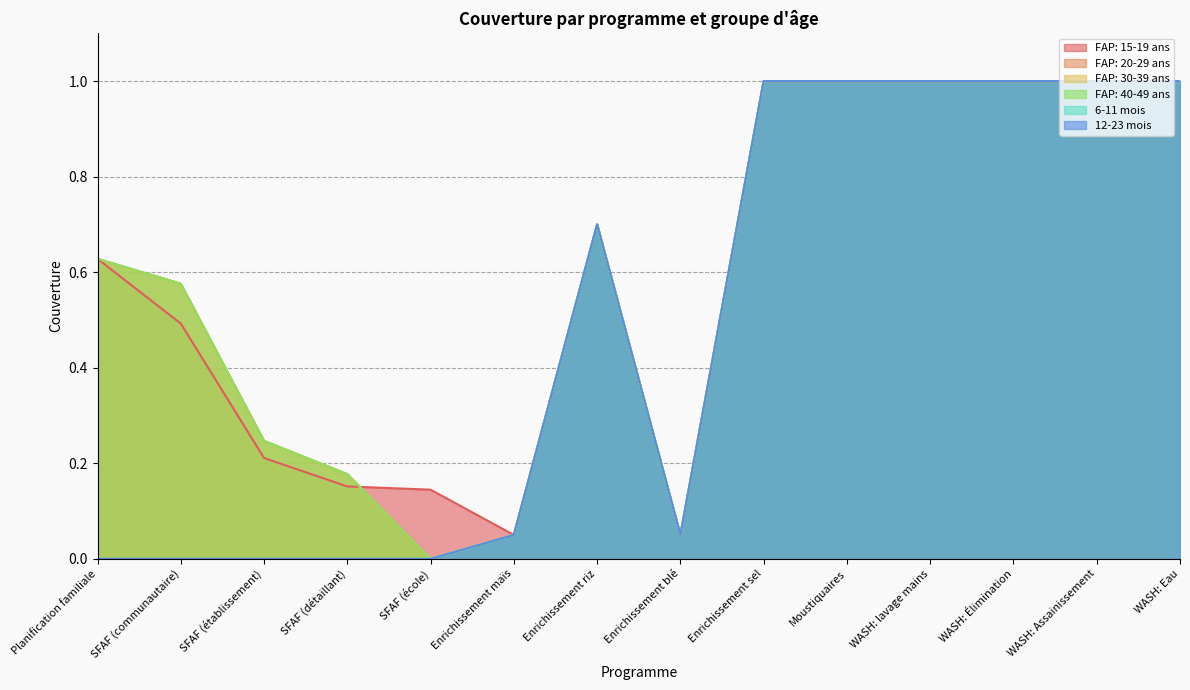

What is the difference between the FAP: 20-29 ans values at WASH: Assainissement and Enrichissement riz?

0.3